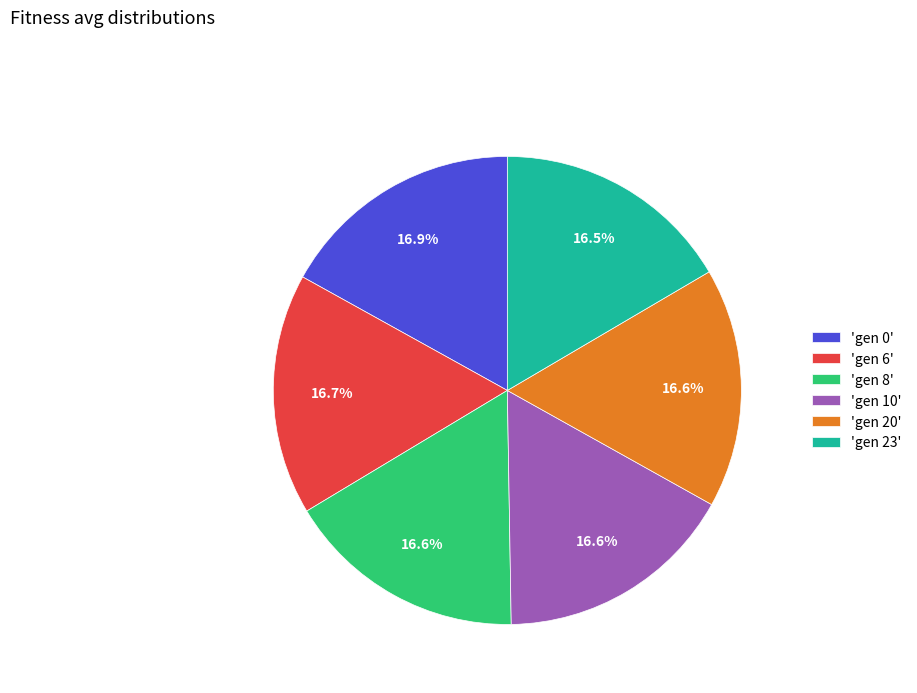

Does 'gen 0' represent more than half of the total?

No